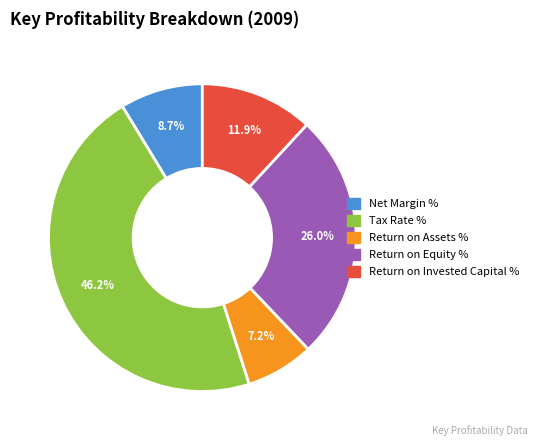

How much of the chart is everything except Return on Invested Capital %?

88.1%